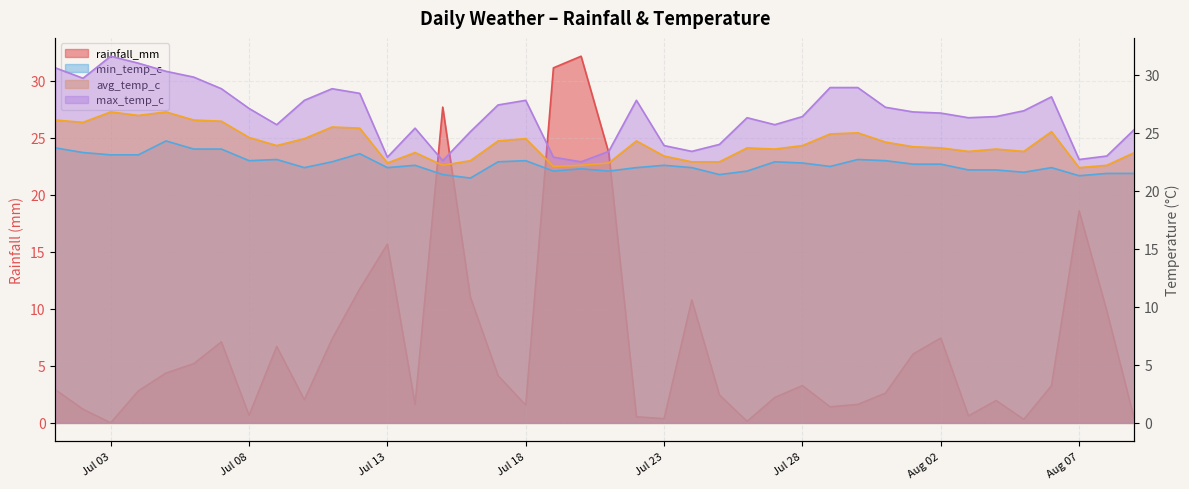

How many lines are shown in the chart?

4